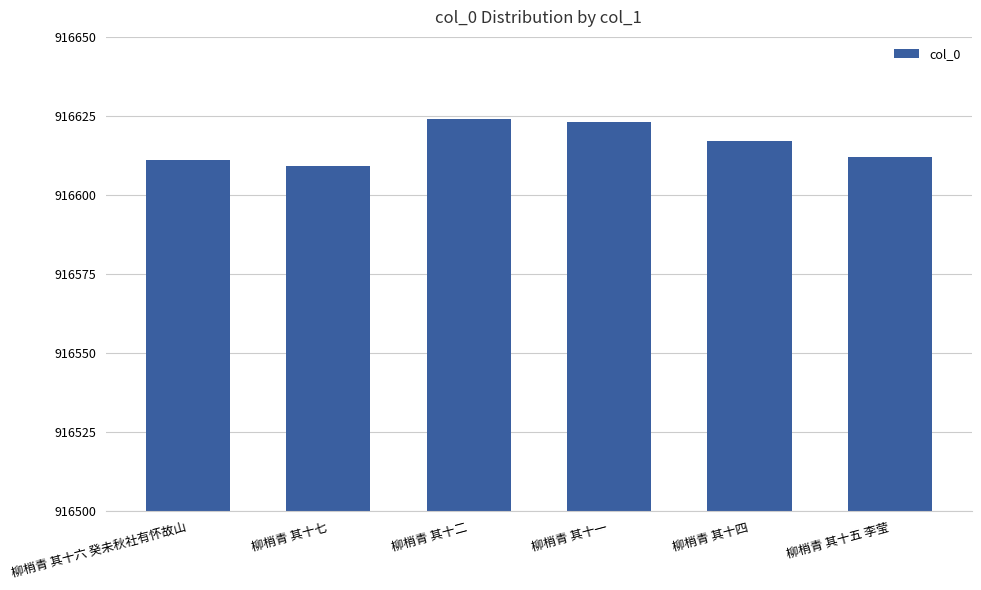

True or false: the data shows 344258 at 柳梢青 其十二.

False